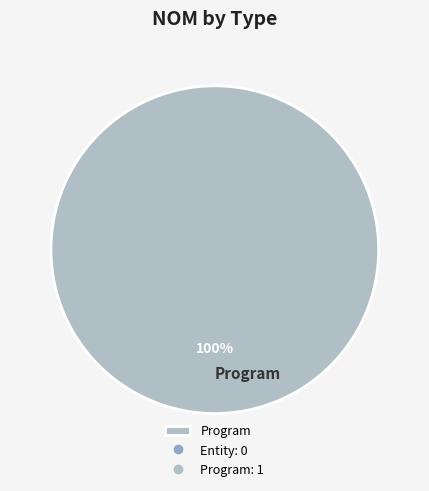

How many segments does this pie chart have?

1